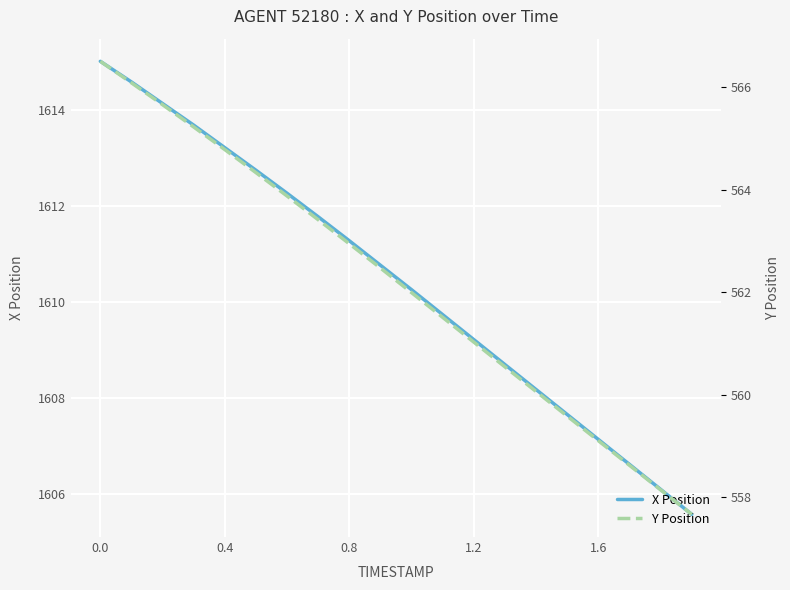

List the series in order of their overall mean, highest first.

X Position, Y Position